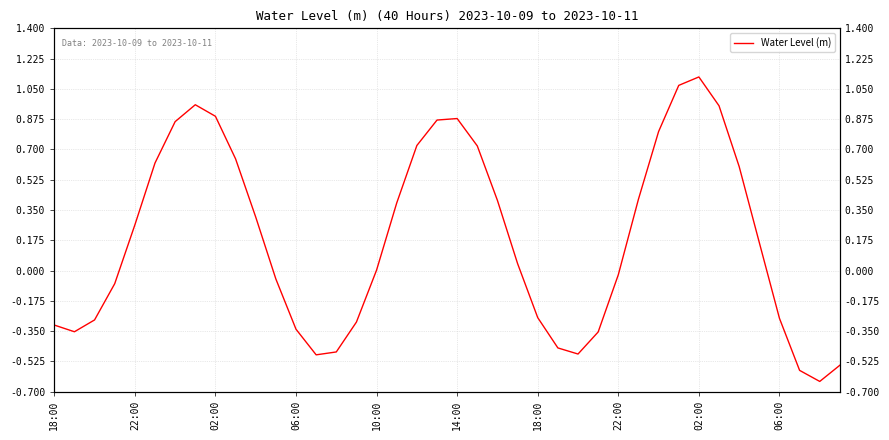

What is the difference between the maximum and minimum values?

1.8